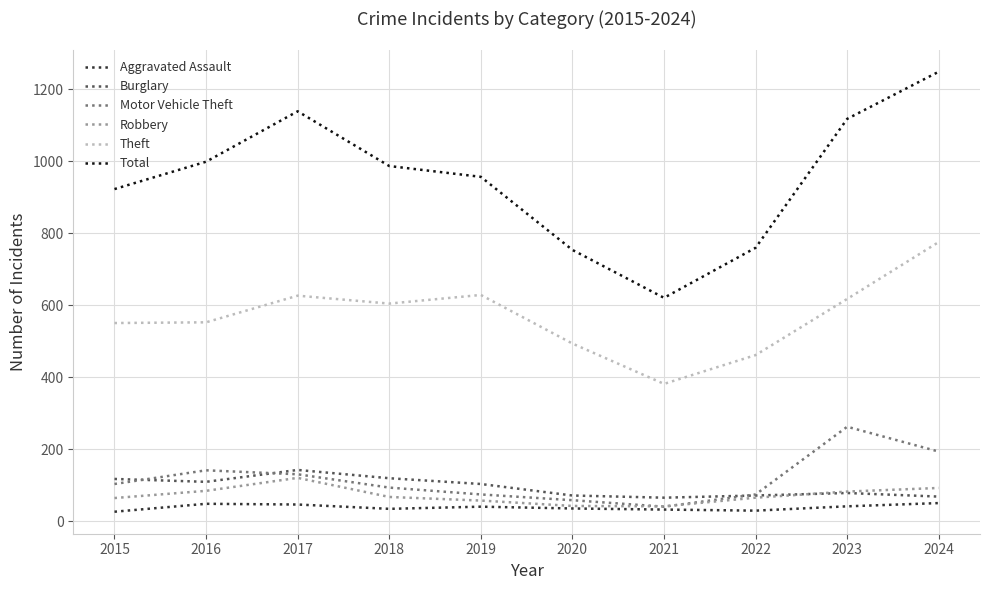

Which series has the largest range (max minus min)?

Total